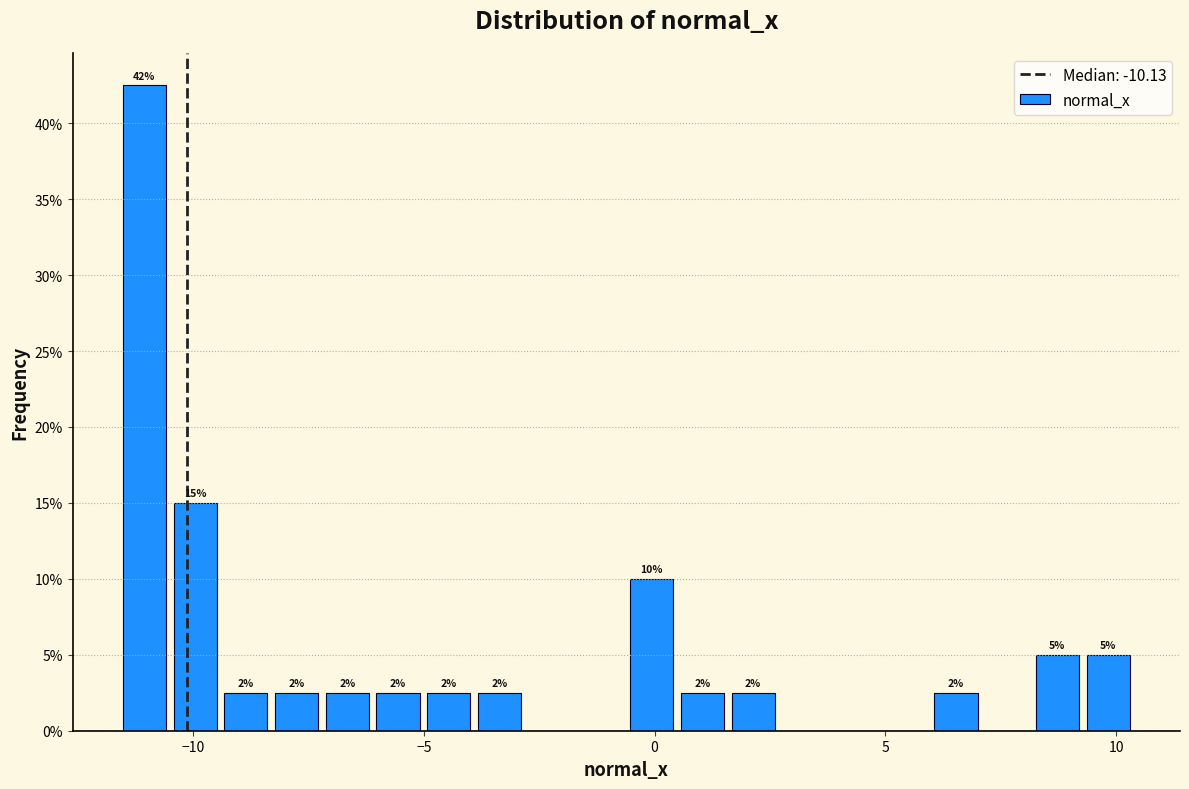

Around what value on the x-axis is the tallest bar? Give the approximate position of its centre, as read against the axis.

-11.0